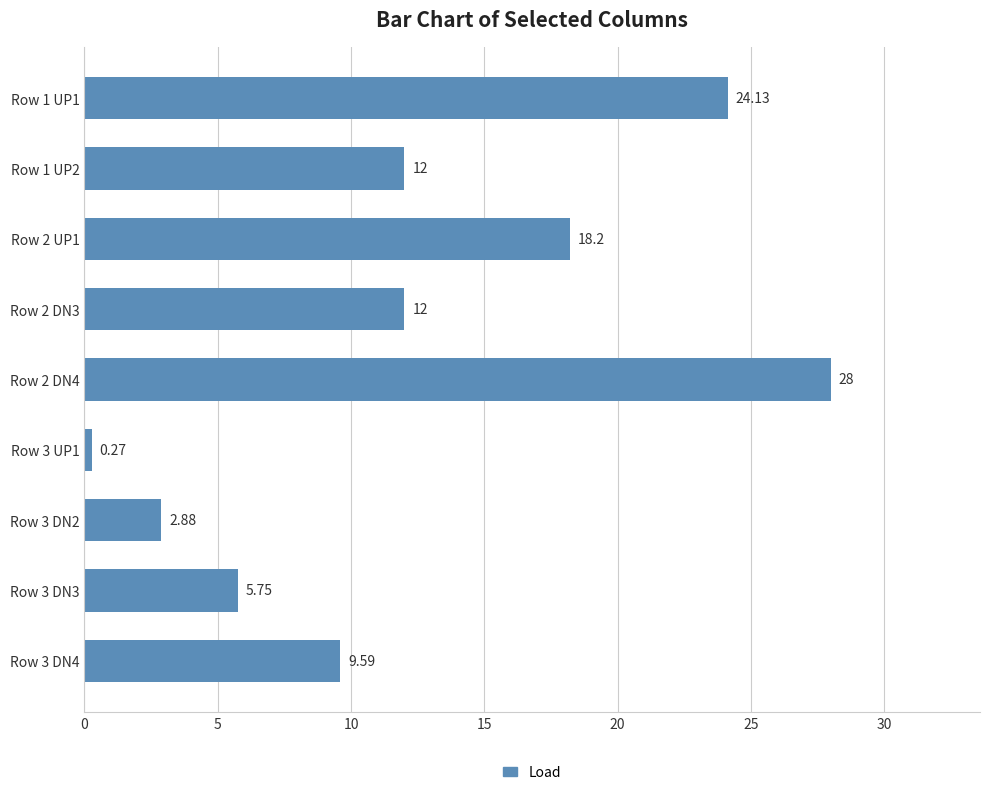

What is the greatest value displayed?

28.0